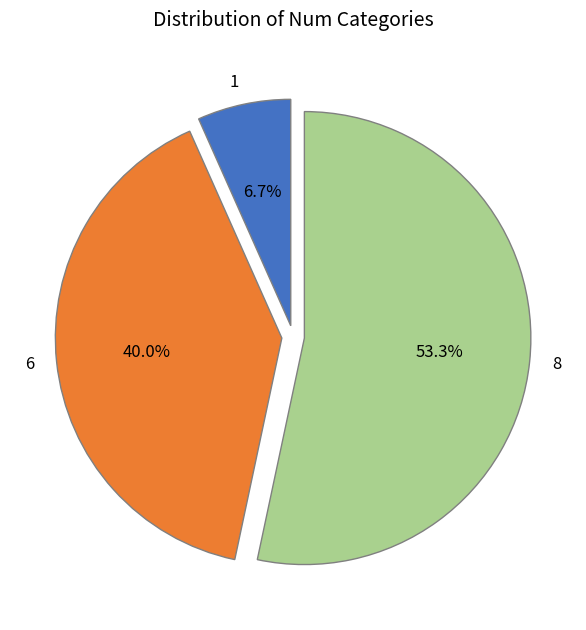

To the nearest percent, what portion does 1 represent?

7%